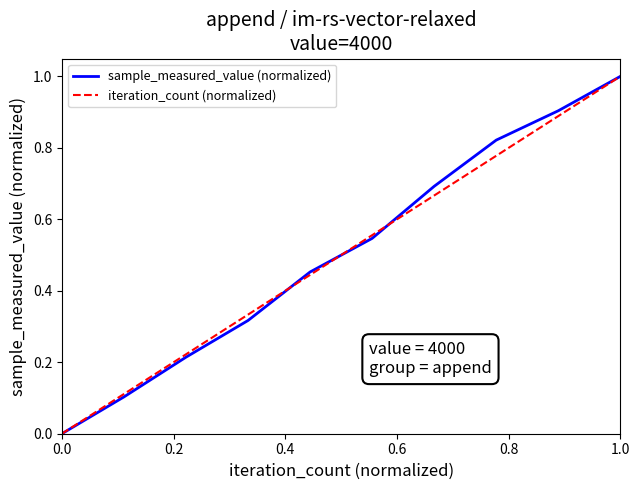

What is the highest value of the sample_measured_value (normalized) series?

1.0